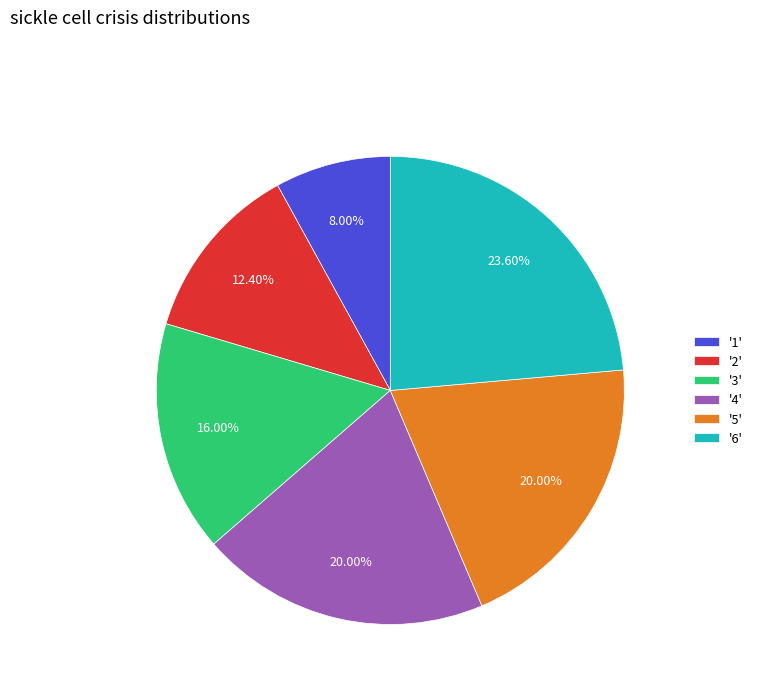

How many segments does this pie chart have?

6